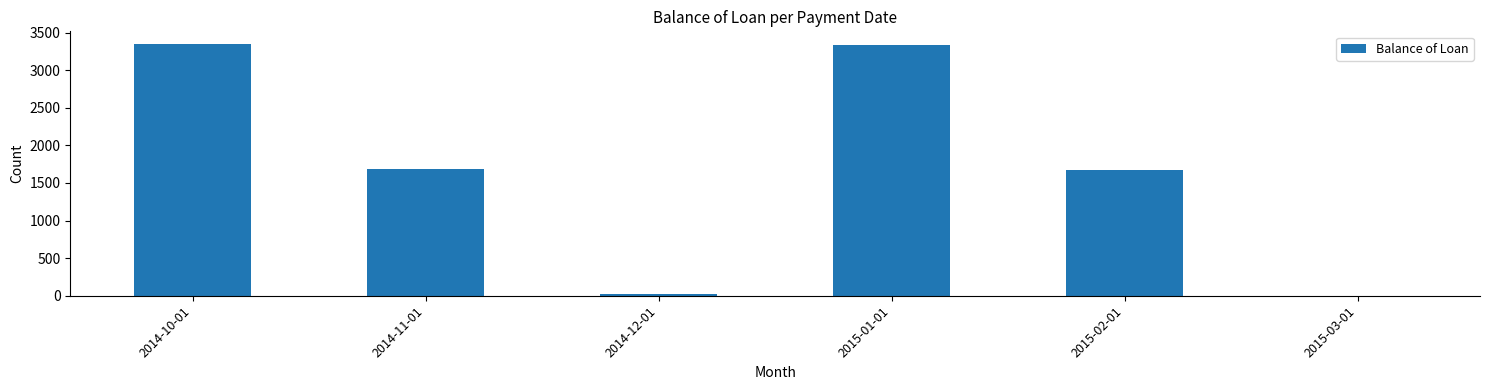

How many values exceed 1688?

3